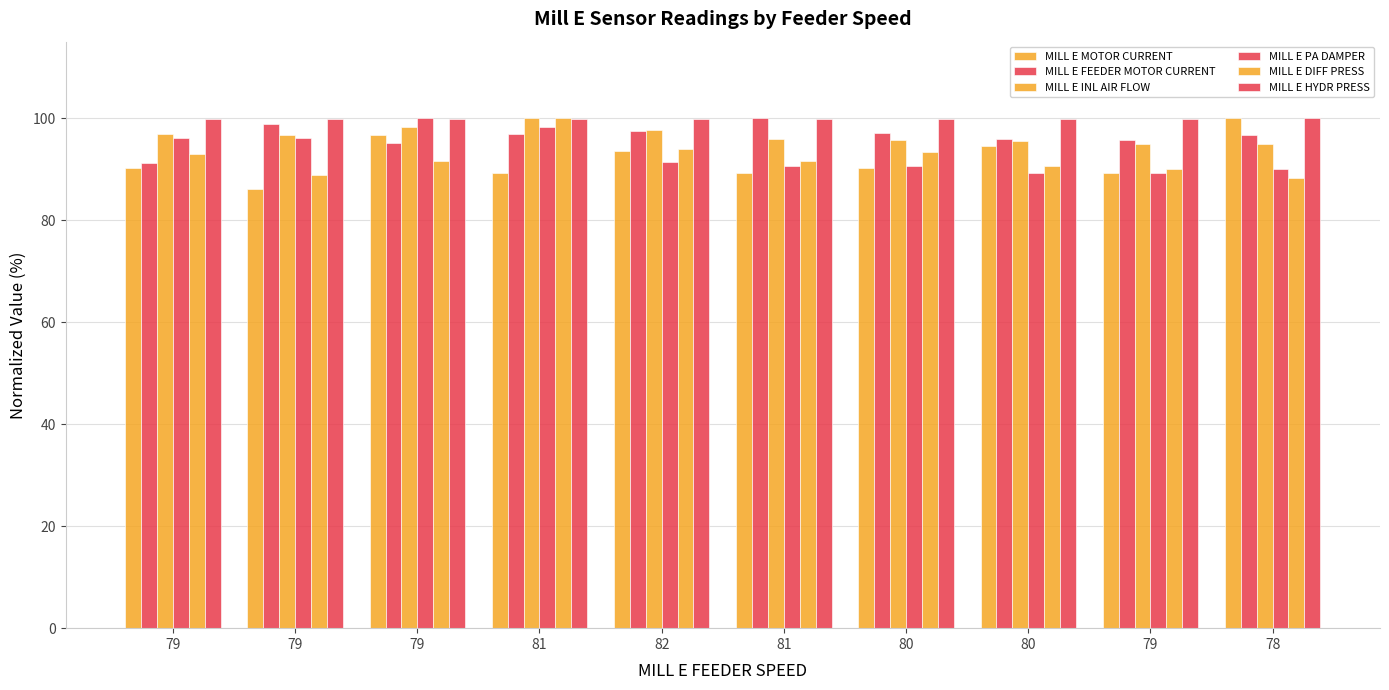

The MILL E HYDR PRESS series shows 99.9 at 82. True or false?

True